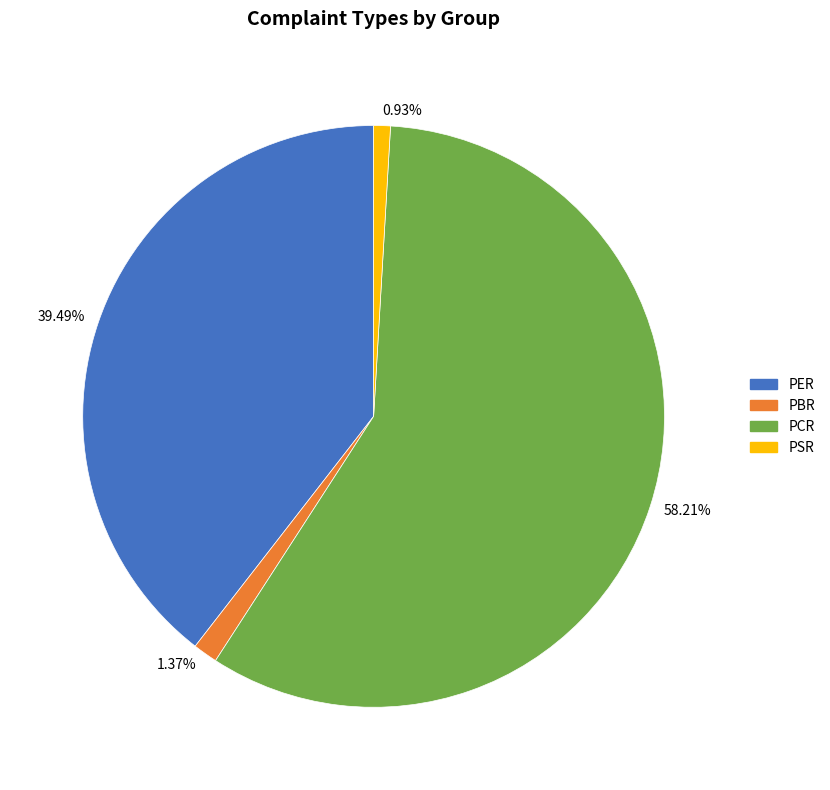

What percentage is the PBR slice, to the nearest percent?

1%